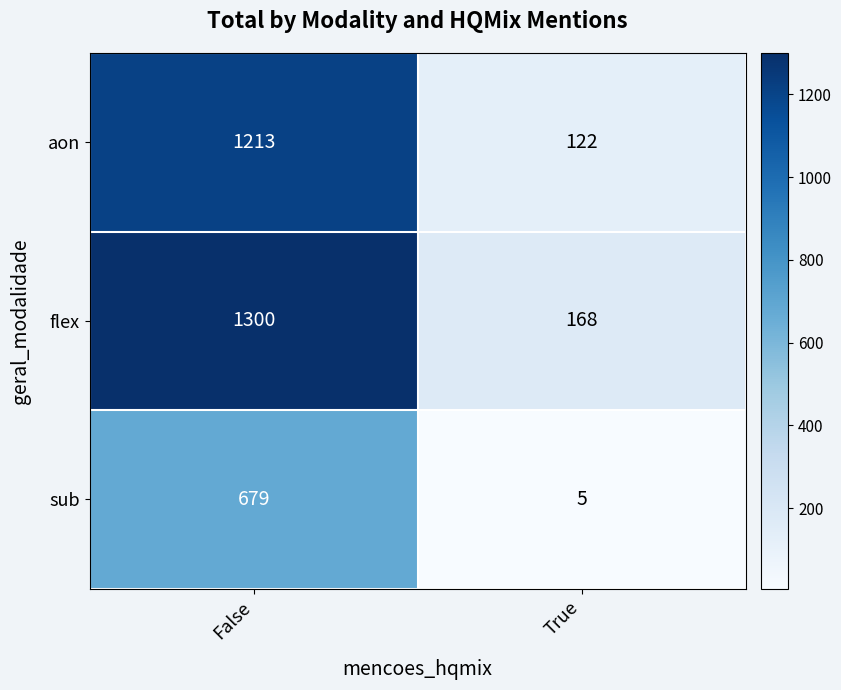

The value of aon at False is 547. True or false?

False